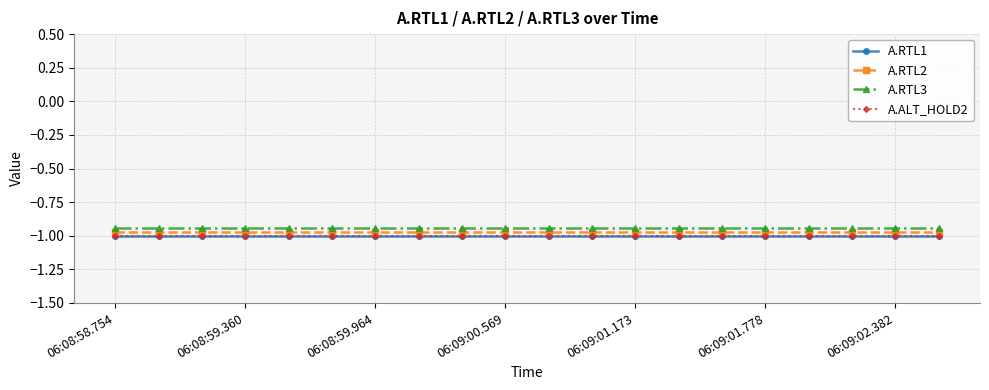

What are all the series names shown in the legend?

A.RTL1, A.RTL2, A.RTL3, A.ALT_HOLD2